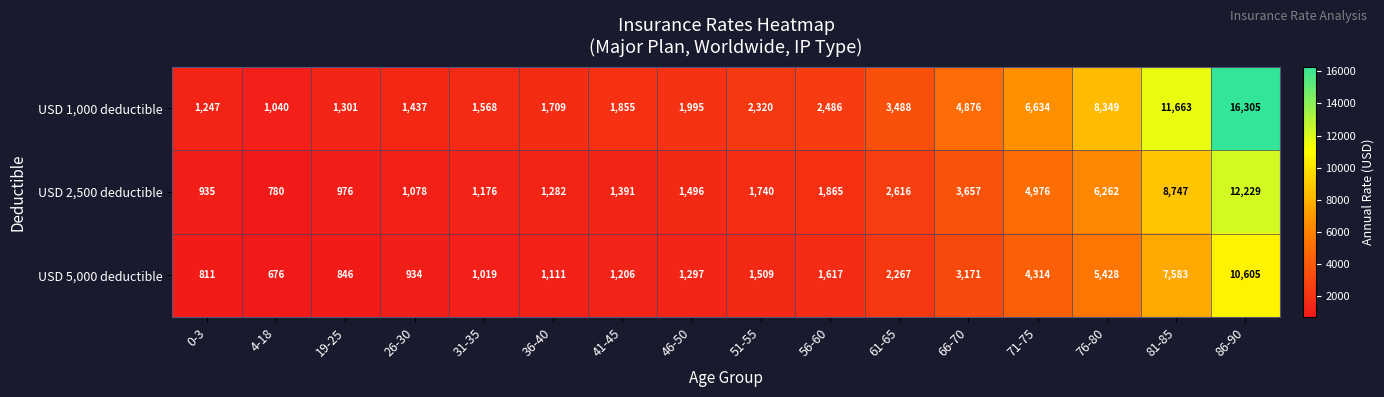

Which category has the lowest value across all series?

4-18